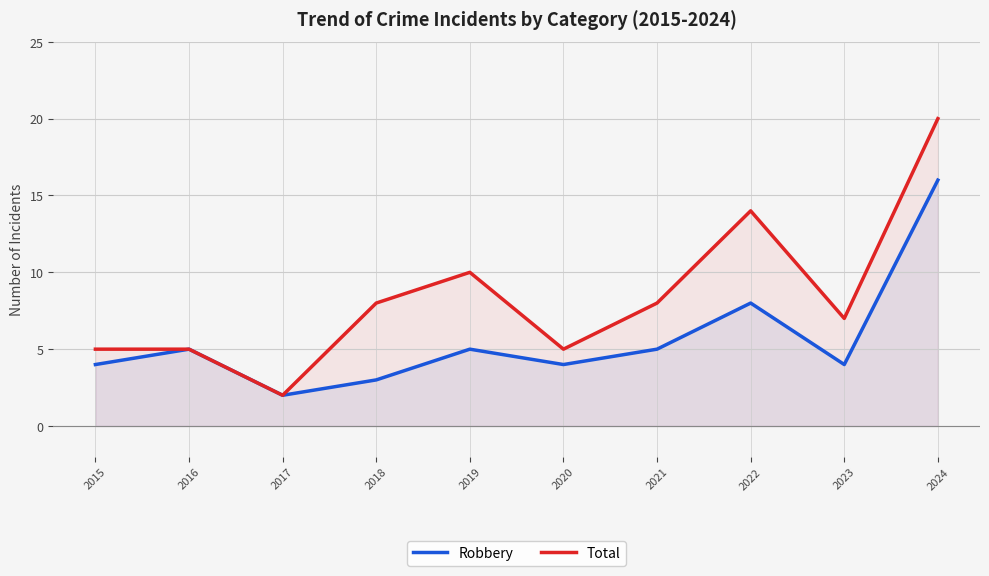

What are all the series names shown in the legend?

Robbery, Total